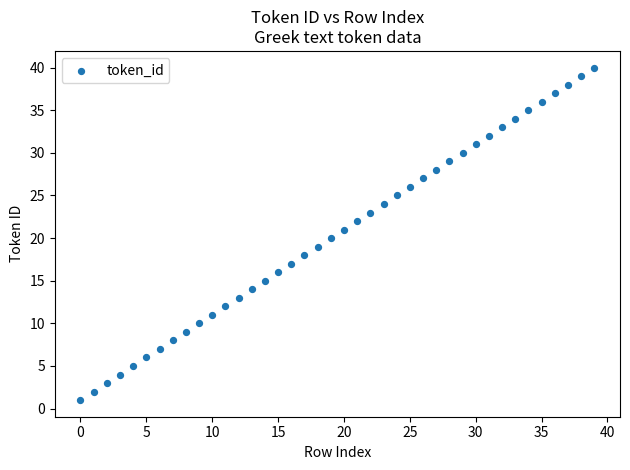

What is the range of Y values (max minus min)?

39